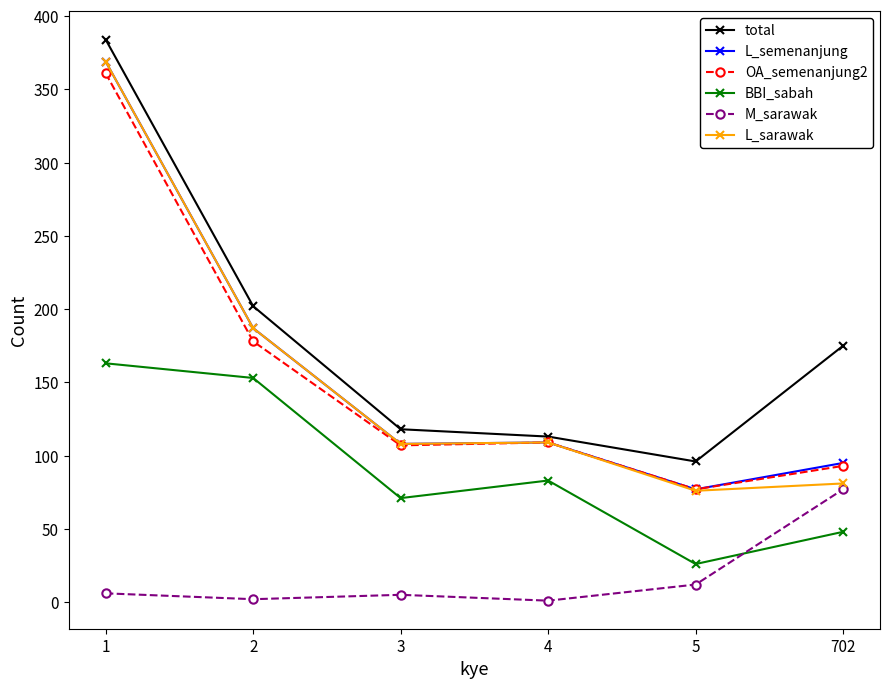

Is the value of M_sarawak at 702 greater than the value of total at 1?

No